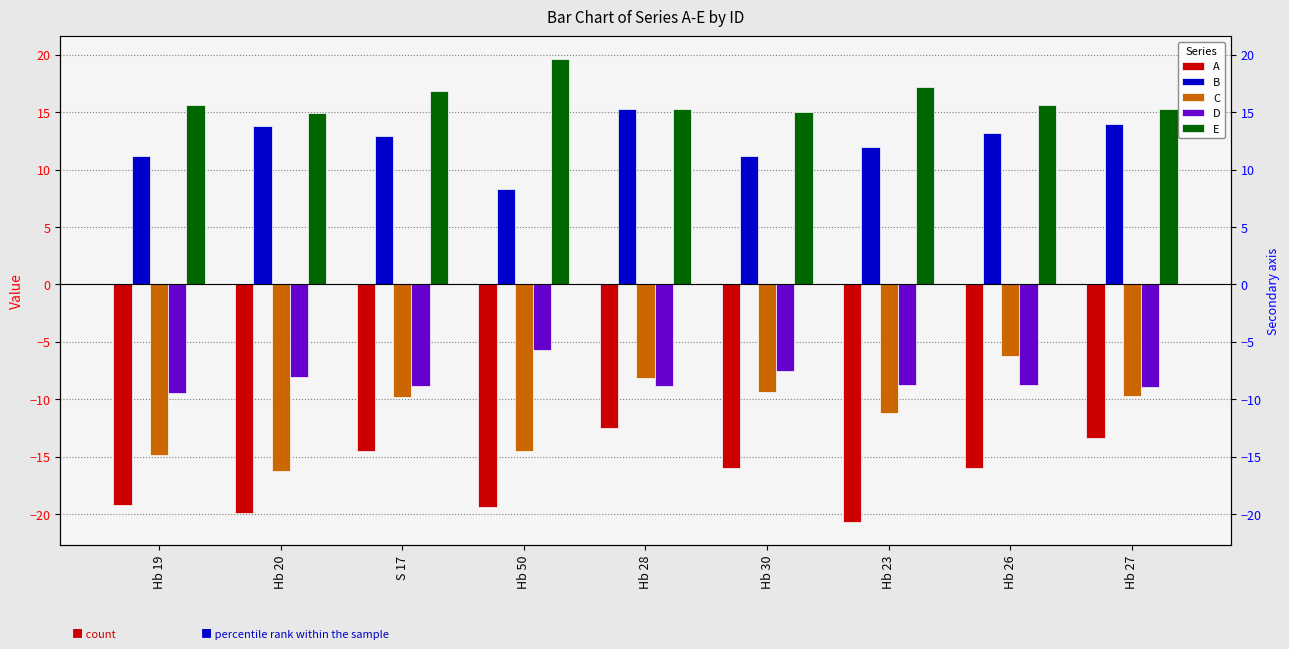

List the series in order of their peak value, highest first.

E, B, D, C, A